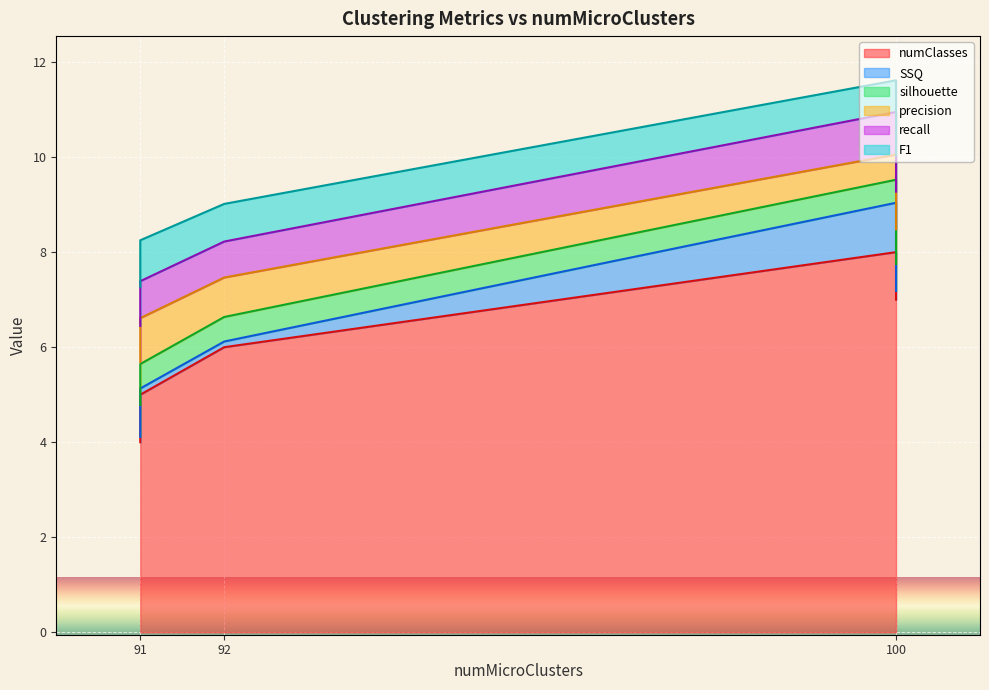

What is the difference between the maximum and minimum values in the numClasses series?

4.0